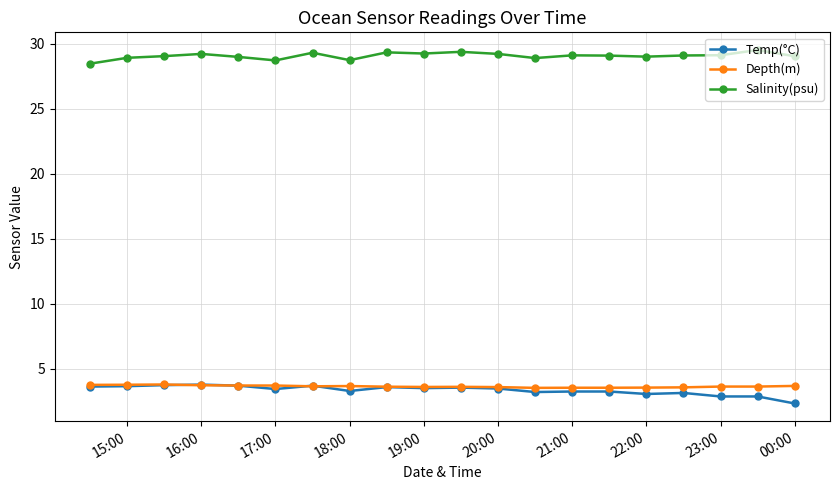

What is the value of the Temp(°C) point at the 19th from the left?

2.9